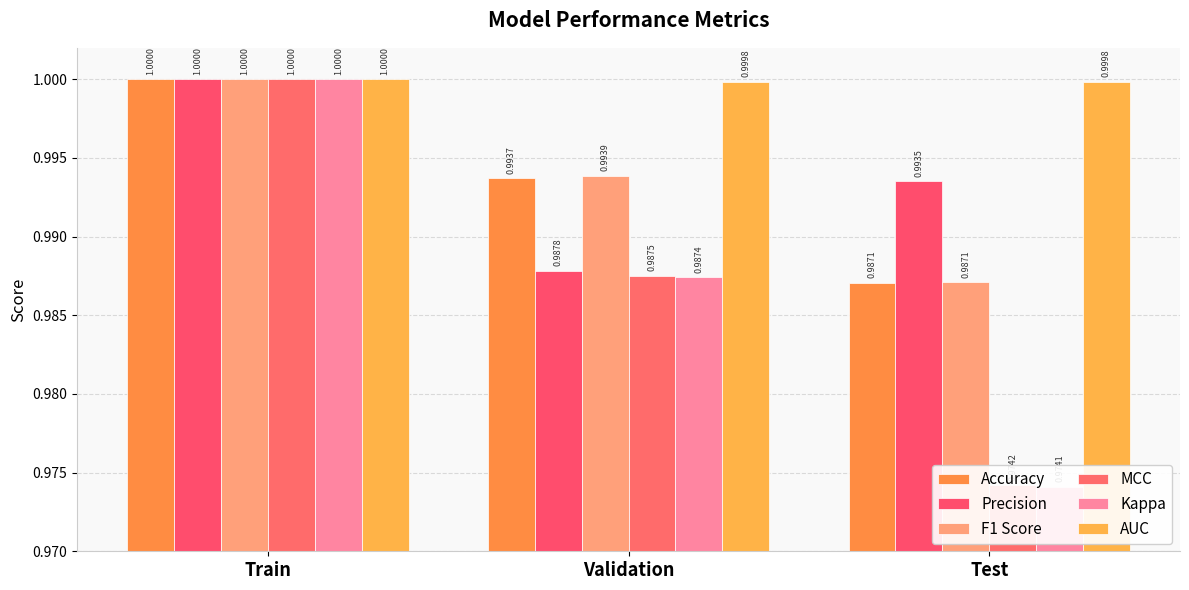

Which series has the largest range (max minus min)?

Kappa